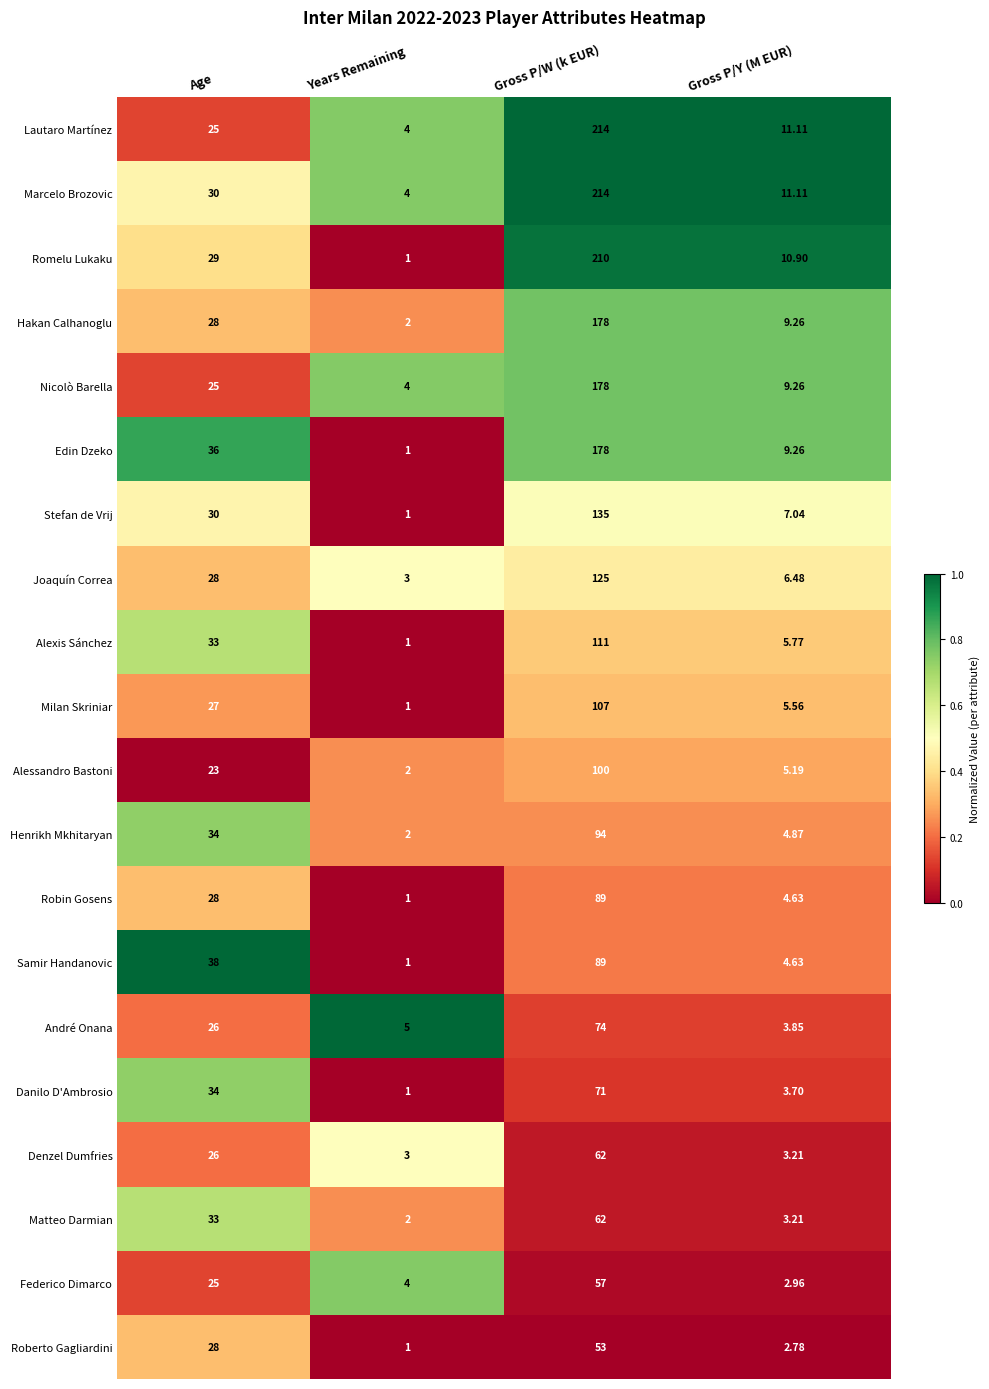

Which label corresponds to the smallest value in the chart?

Years Remaining